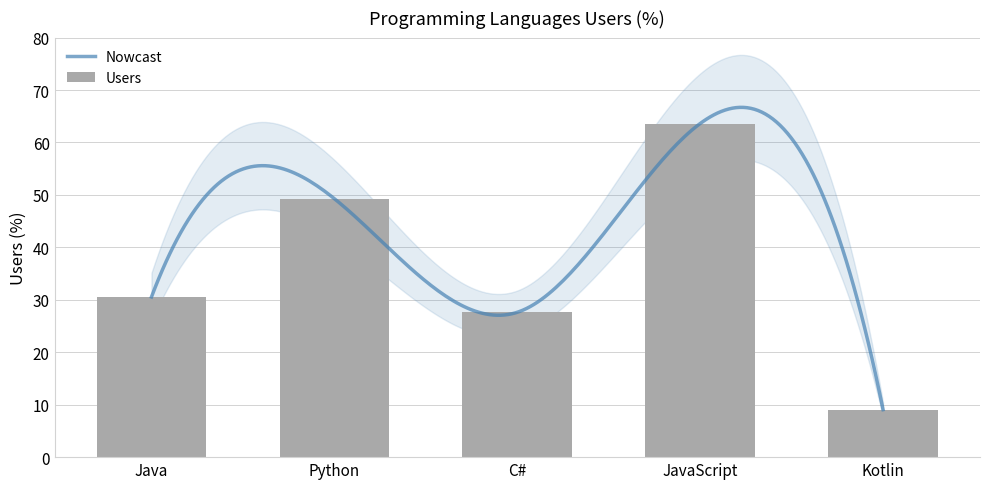

What position from the right is JavaScript?

2